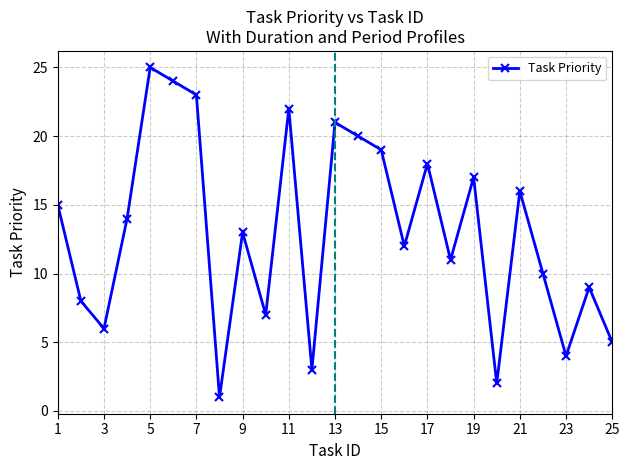

What is the difference between the maximum and minimum values?

24